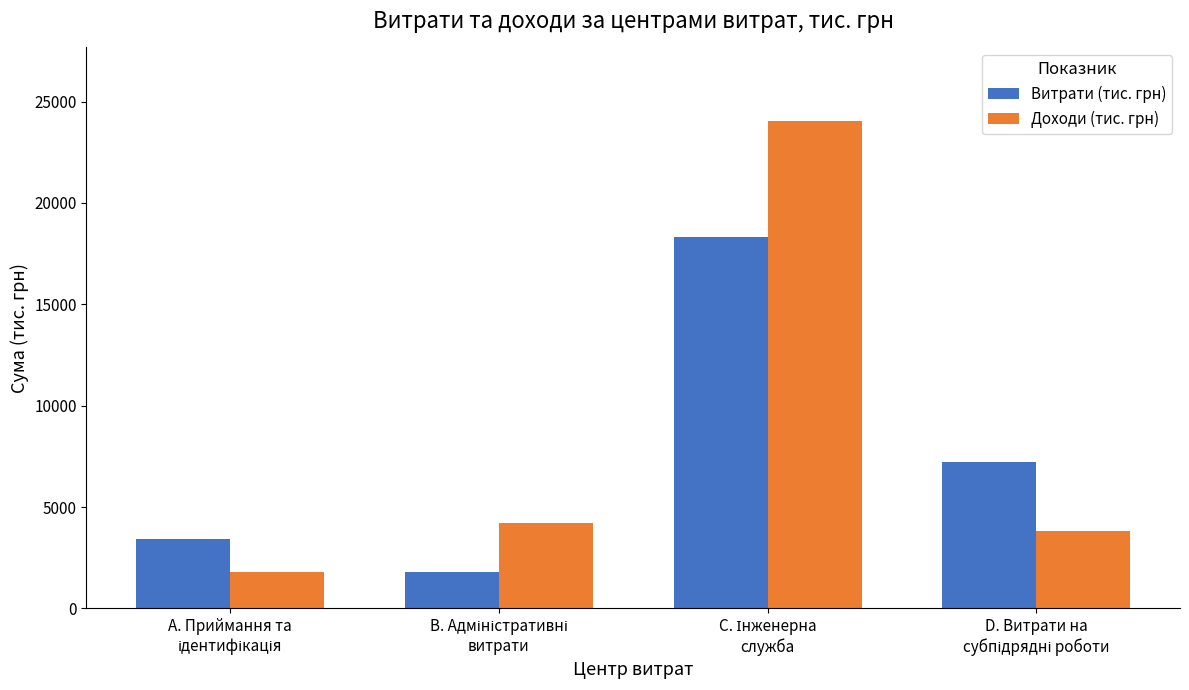

What is the difference between the maximum and minimum values in the Доходи (тис. грн) series?

22243